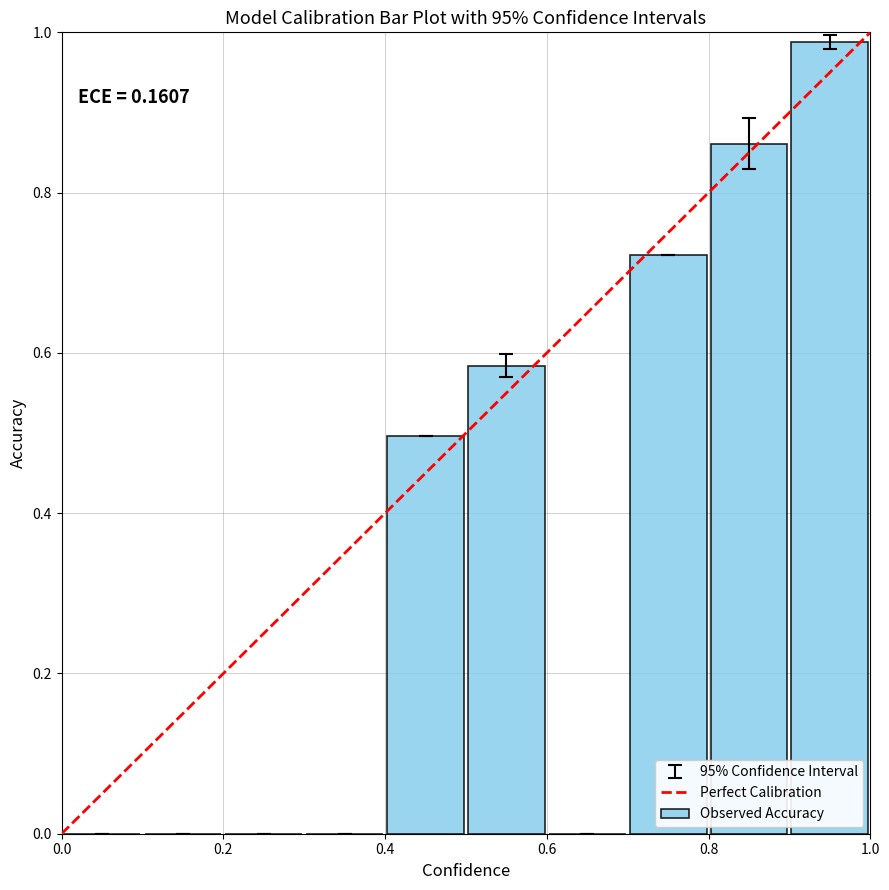

What is the sum of all values?

3.7